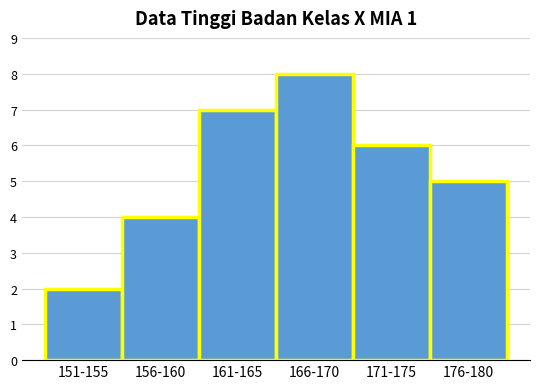

Reading left to right, list all the values displayed in this chart.

151-155=2	156-160=4	161-165=7	166-170=8	171-175=6	176-180=5